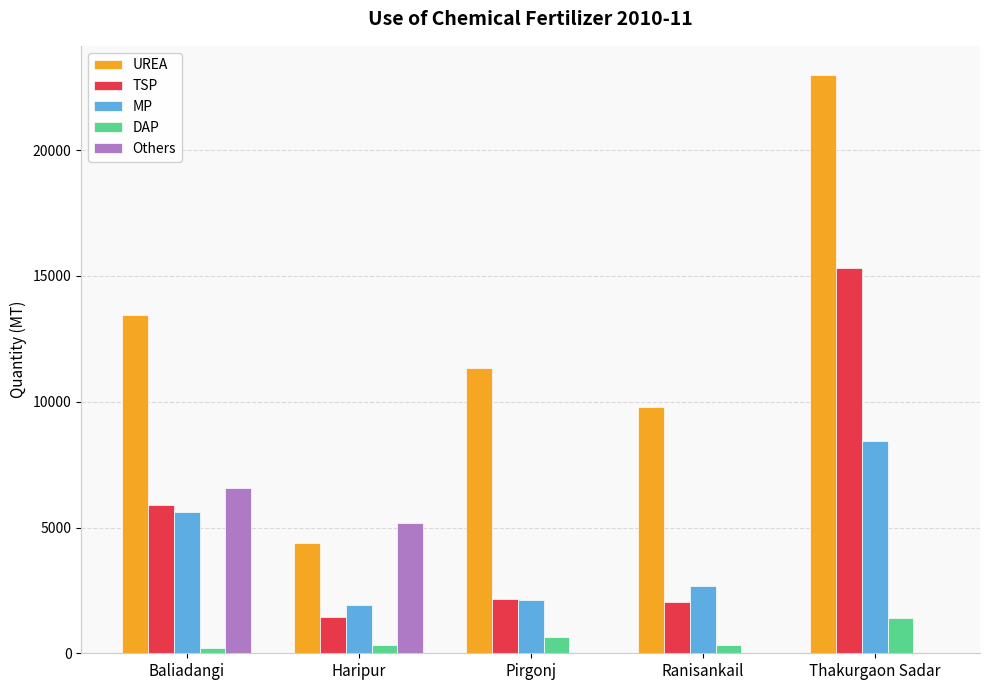

What is the sum of the UREA values at Thakurgaon Sadar and Pirgonj?

34333